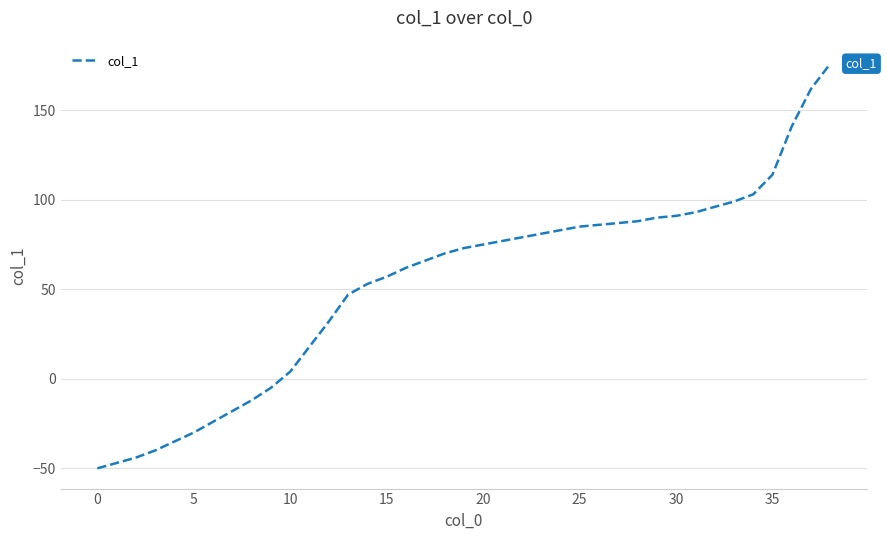

What is the difference between the second highest and minimum values?

212